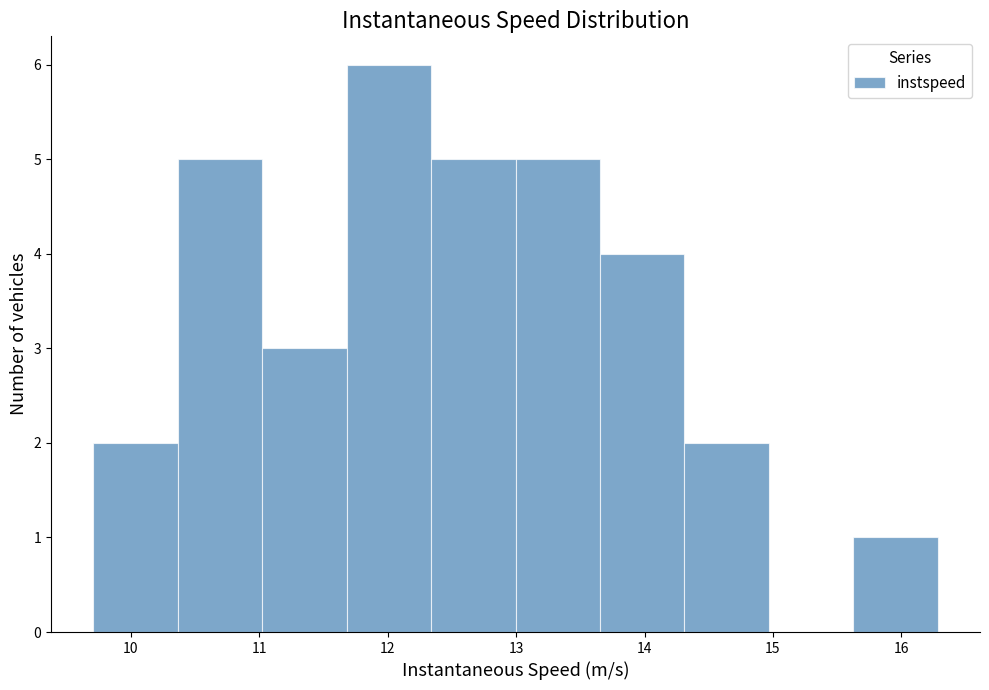

How tall is the bar that spans 15.6 to 16.3 on the x-axis? Neither the bar edges nor the heights are printed on the chart, so give them approximately, as read against the axes.

1